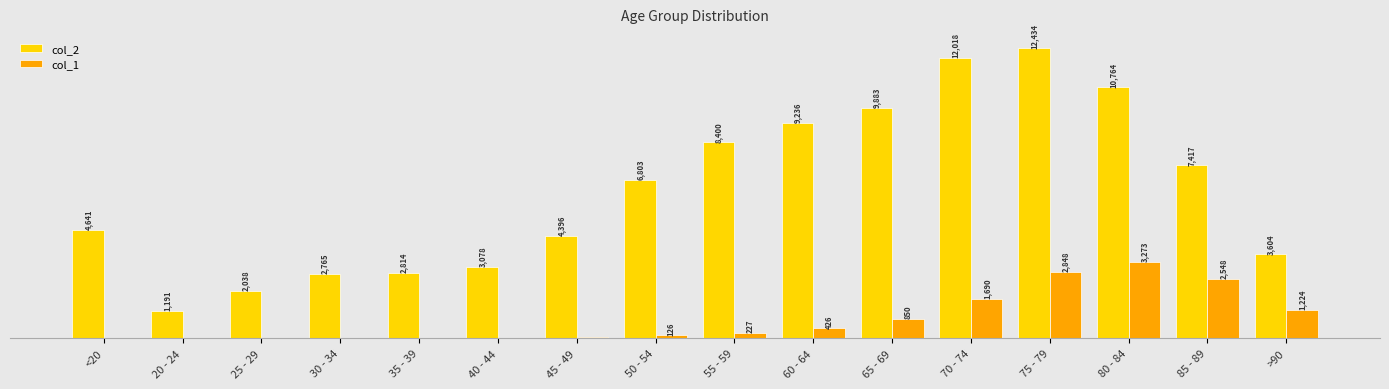

Which series changed the most between 20 - 24 and 40 - 44?

col_2